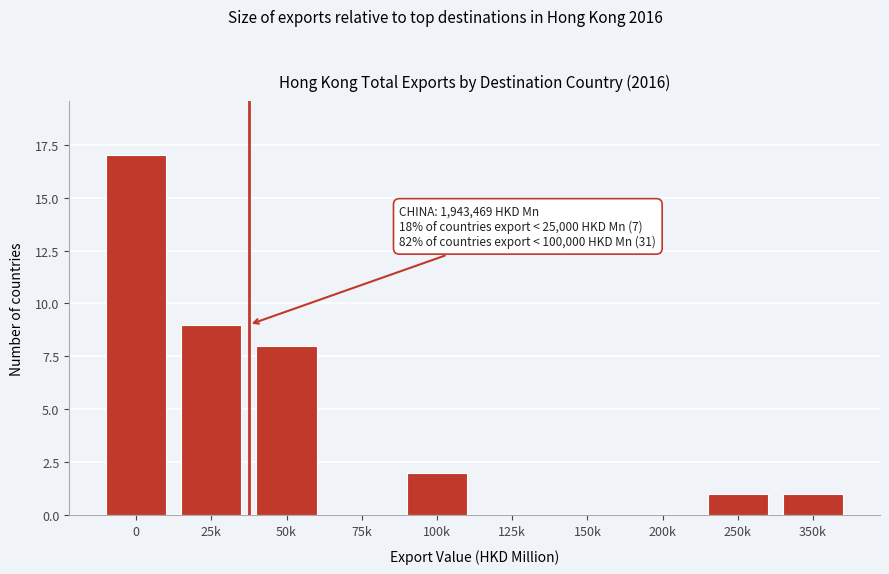

Reading right to left, list all the values displayed in this chart.

350k=1	250k=1	200k=0	150k=0	125k=0	100k=2	75k=0	50k=8	25k=9	0=17